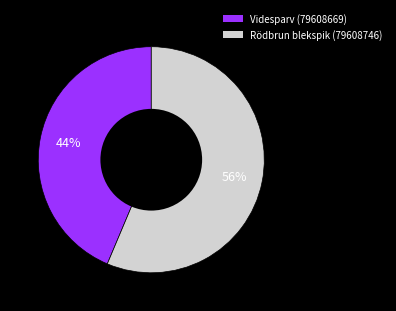

Count the number of slices in the pie.

2